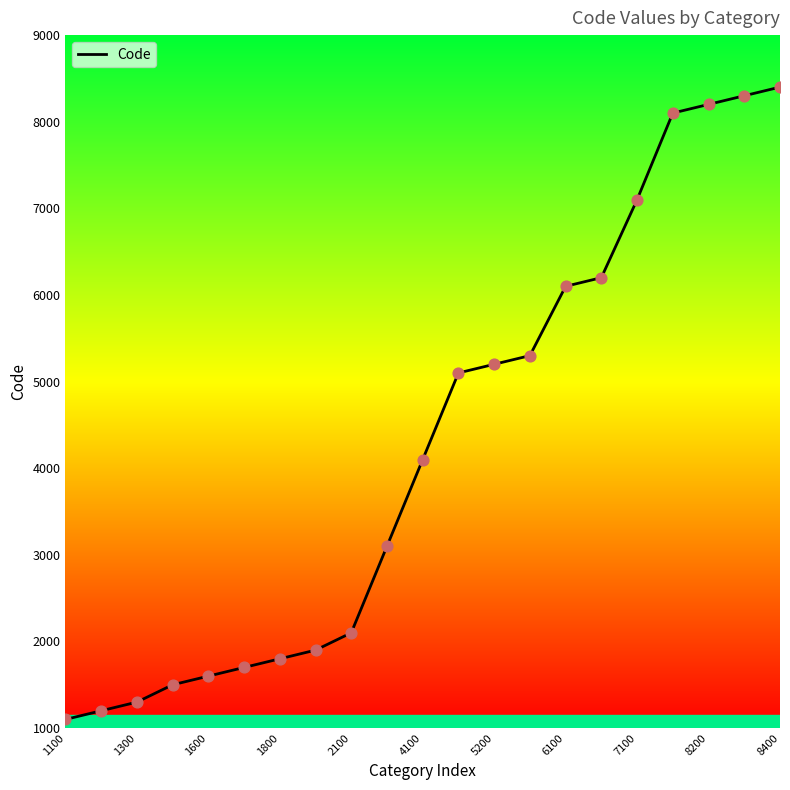

What is the minimum value shown in the chart?

1100